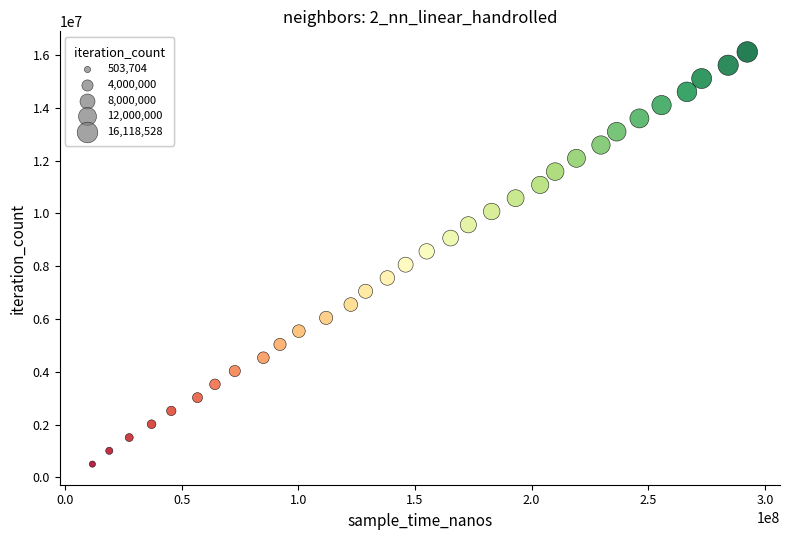

What is the range of Y values (max minus min)?

15614824